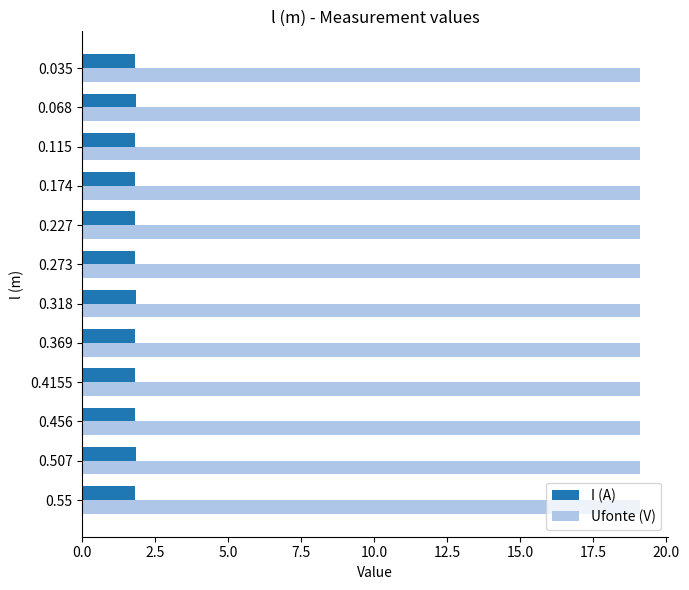

The value of I (A) at 0.507 is 2.8. True or false?

False